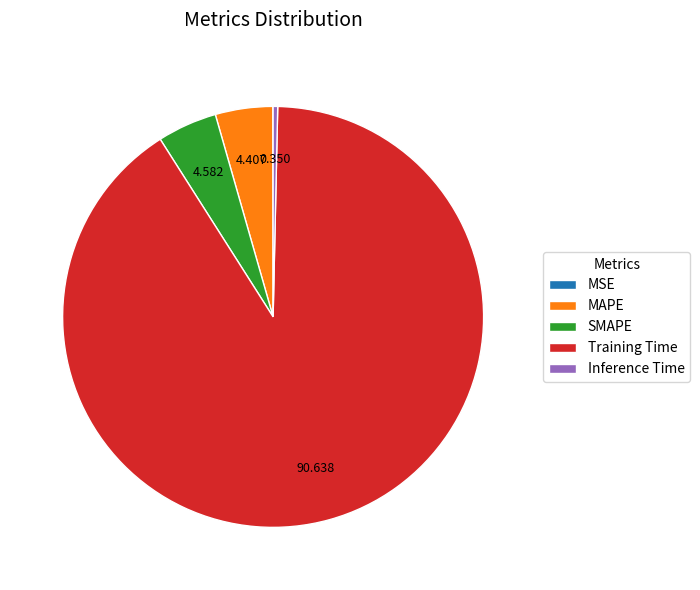

True or false: Inference Time accounts for 0% of the total.

True